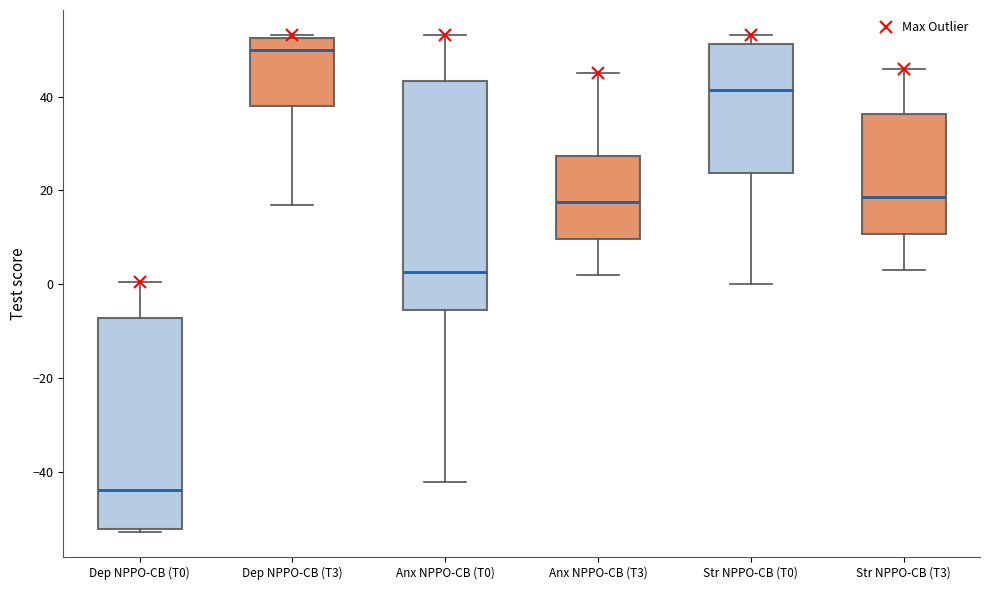

Where is the upper edge of the box for Dep NPPO-CB (T3) on the y-axis? The values are not printed on the chart, so give them approximately, as read against the axis.

52